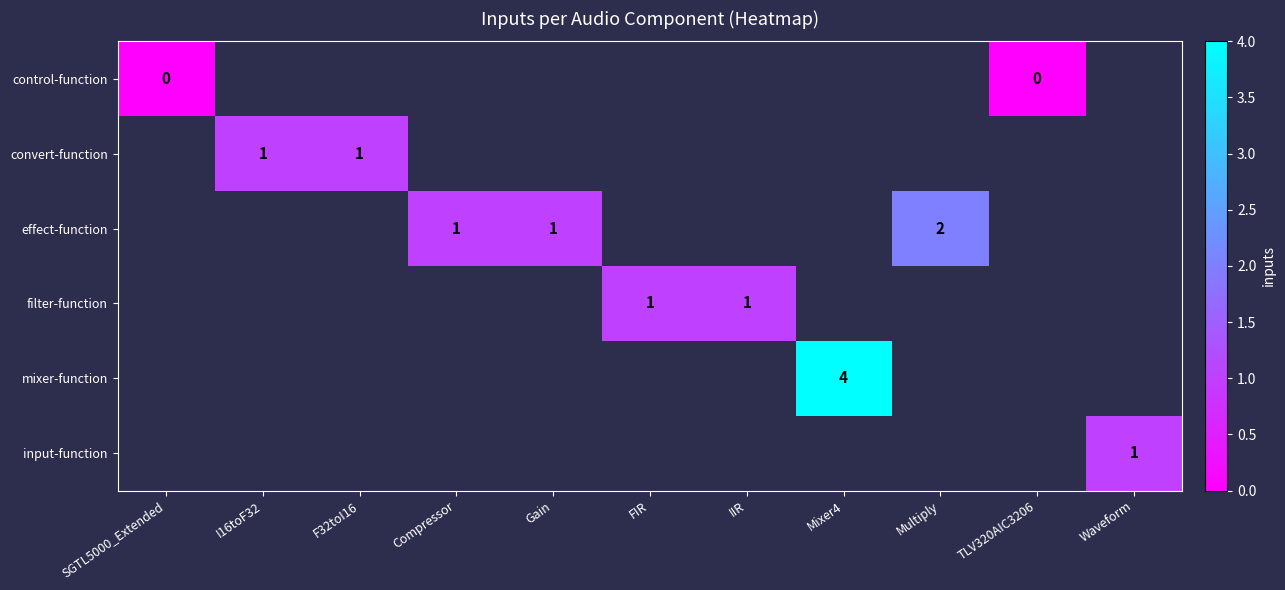

The value of filter-function at FIR is 2. True or false?

False